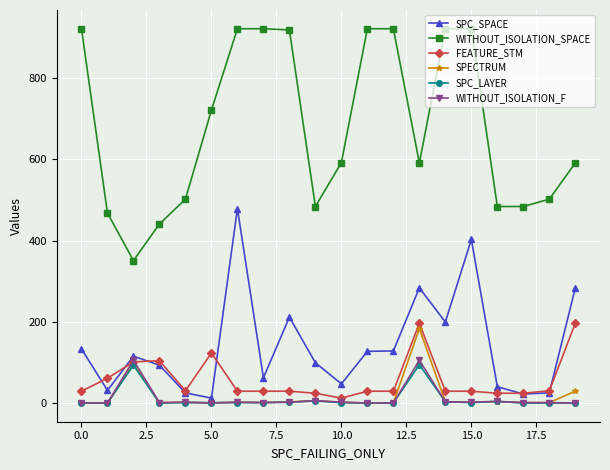

Which series has the largest total across all categories?

WITHOUT_ISOLATION_SPACE